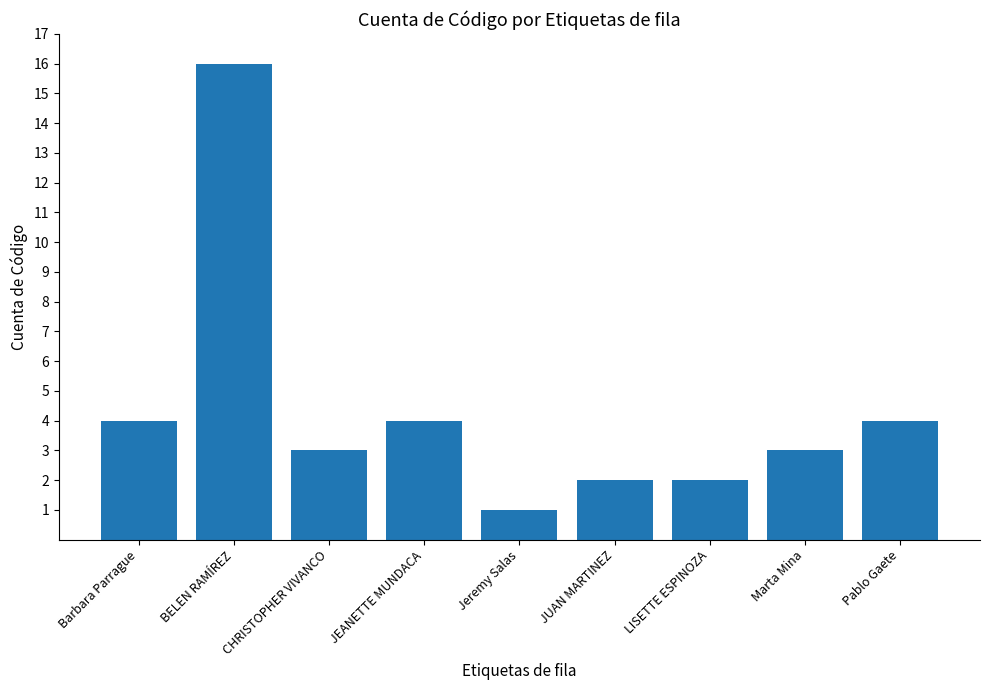

At which category does the chart reach its peak across all series?

BELEN RAMÍREZ